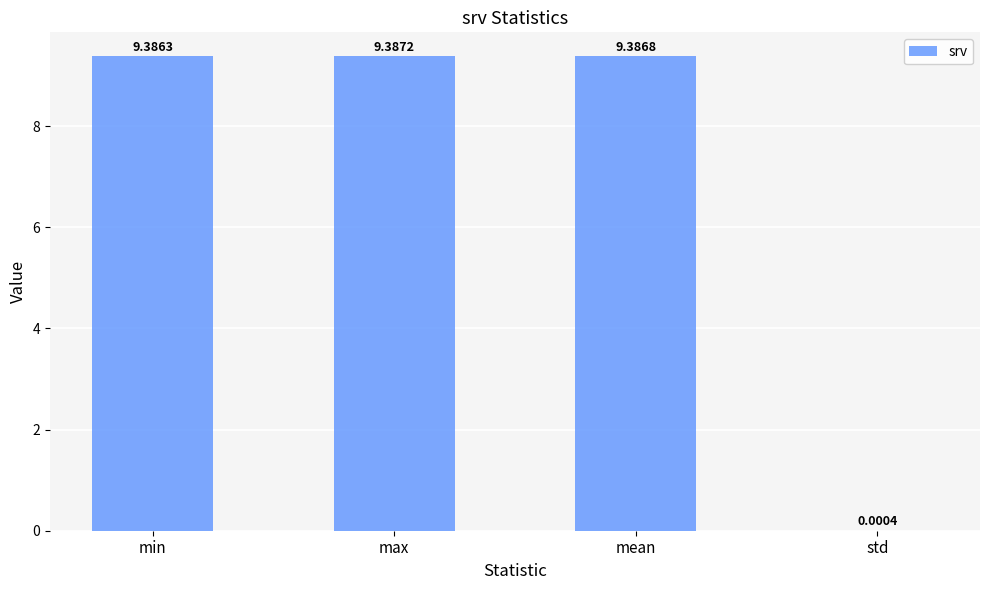

What is the sum of all values?

28.2